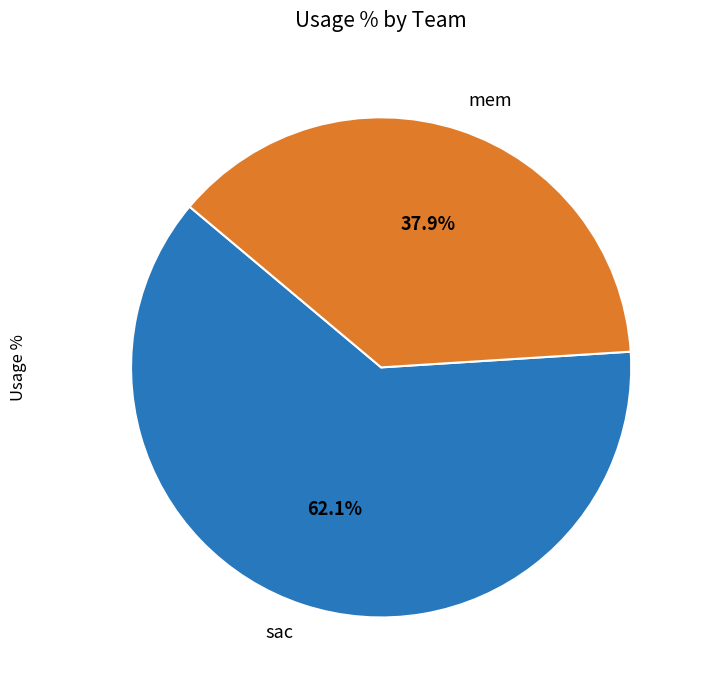

Rank the categories by value from lowest to highest.

mem, sac